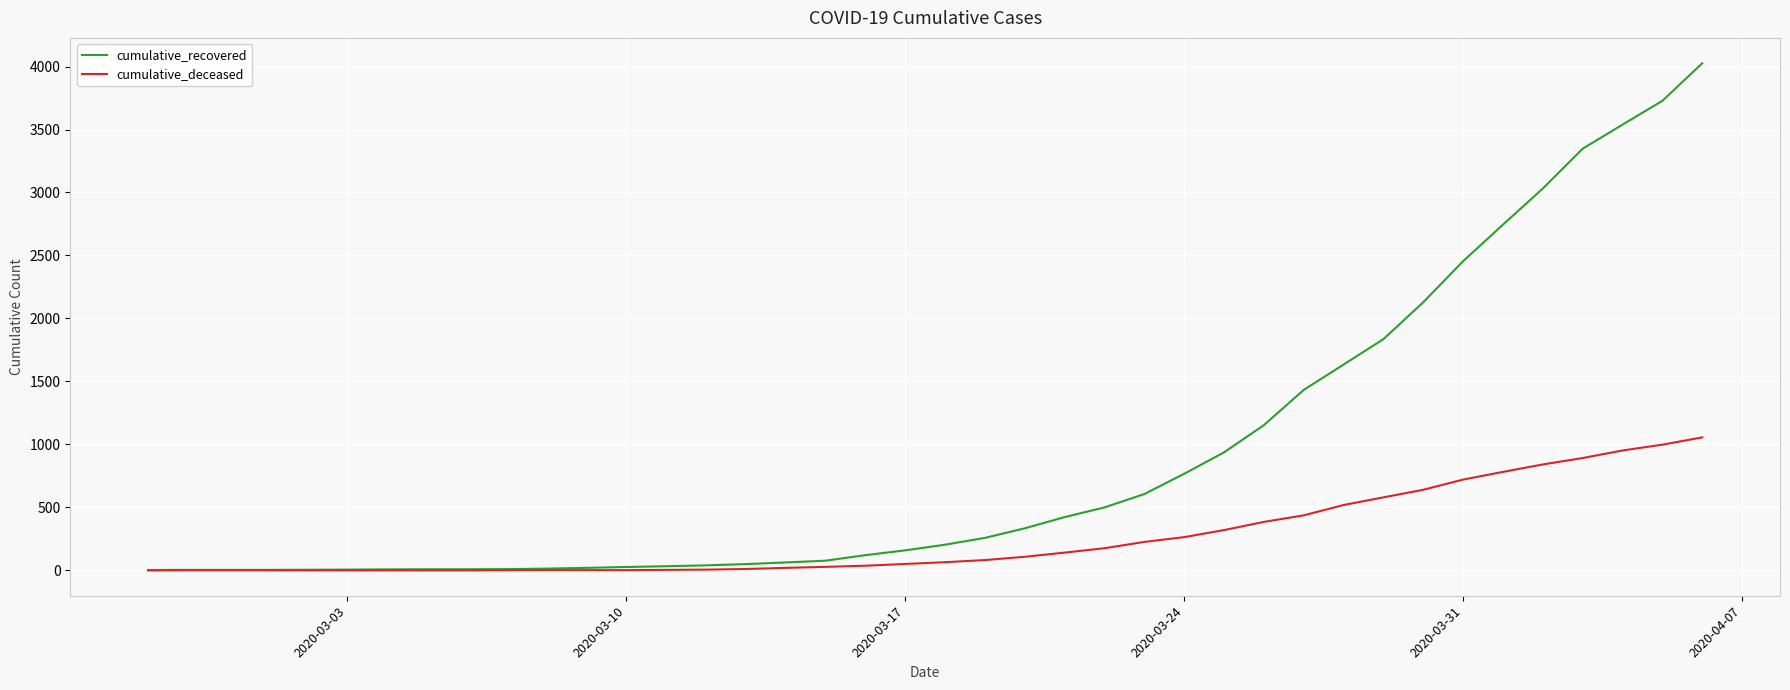

Which series has the widest spread of values?

cumulative_recovered